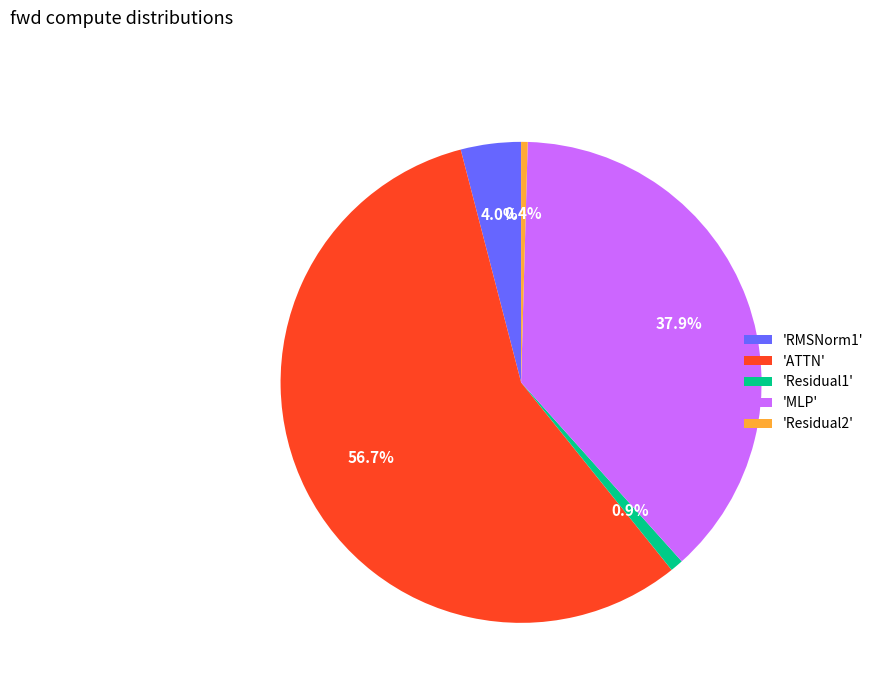

Which category has the biggest portion of the pie?

'ATTN'